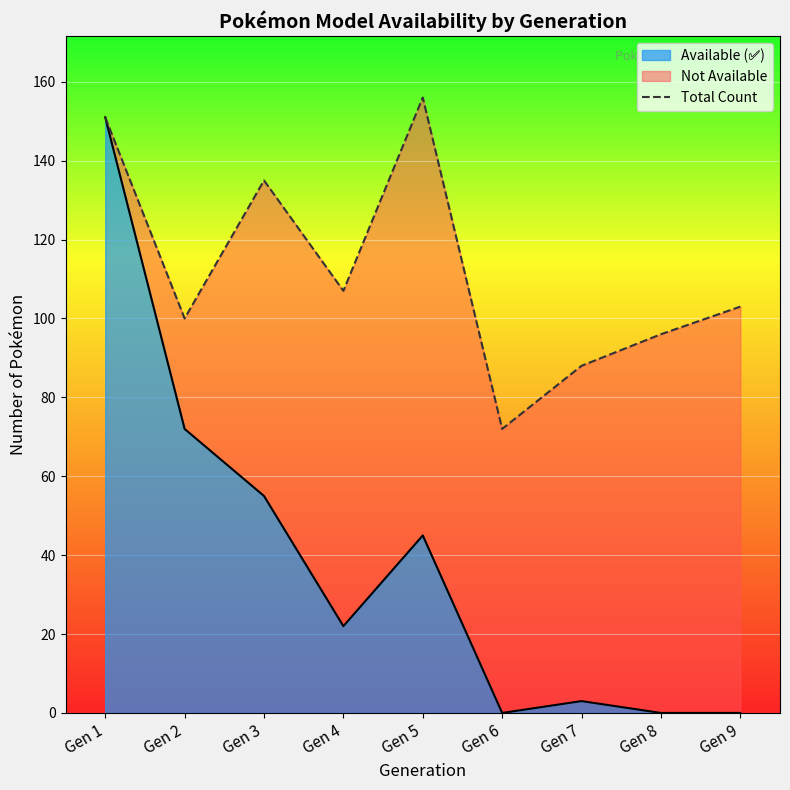

The chart shows a value of 31 at Gen 2. True or false?

False